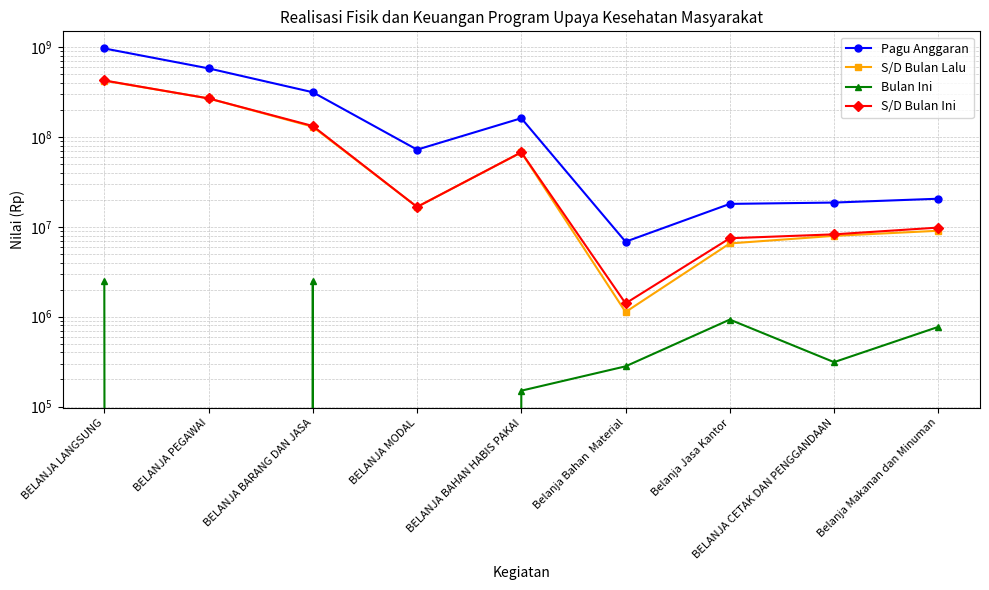

Reading left to right, what are all the values shown in this chart?

Pagu Anggaran: BELANJA LANGSUNG=969552000	BELANJA PEGAWAI=581731200	BELANJA BARANG DAN JASA=315419040	BELANJA MODAL=72401760	BELANJA BAHAN HABIS PAKAI=162083040	Belanja Bahan  Material=6836000	Belanja Jasa Kantor=18020000	BELANJA CETAK DAN PENGGANDAAN=18650000	Belanja Makanan dan Minuman=20580000
S/D Bulan Lalu: BELANJA LANGSUNG=424293945	BELANJA PEGAWAI=269213580	BELANJA BARANG DAN JASA=130261845	BELANJA MODAL=16668520	BELANJA BAHAN HABIS PAKAI=67532145	Belanja Bahan  Material=1126500	Belanja Jasa Kantor=6541400	BELANJA CETAK DAN PENGGANDAAN=7943300	Belanja Makanan dan Minuman=9051000
Bulan Ini: BELANJA LANGSUNG=2510200	BELANJA PEGAWAI=0	BELANJA BARANG DAN JASA=2510200	BELANJA MODAL=0	BELANJA BAHAN HABIS PAKAI=150000	Belanja Bahan  Material=280000	Belanja Jasa Kantor=928400	BELANJA CETAK DAN PENGGANDAAN=311800	Belanja Makanan dan Minuman=770000
S/D Bulan Ini: BELANJA LANGSUNG=426804145	BELANJA PEGAWAI=269213580	BELANJA BARANG DAN JASA=132772045	BELANJA MODAL=16668520	BELANJA BAHAN HABIS PAKAI=67682145	Belanja Bahan  Material=1406500	Belanja Jasa Kantor=7469800	BELANJA CETAK DAN PENGGANDAAN=8255100	Belanja Makanan dan Minuman=9821000